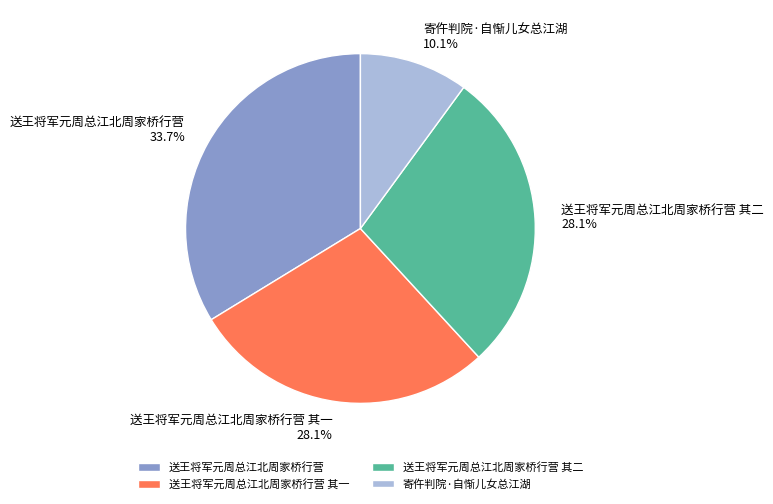

To the nearest percent, what is the average slice percentage?

25%